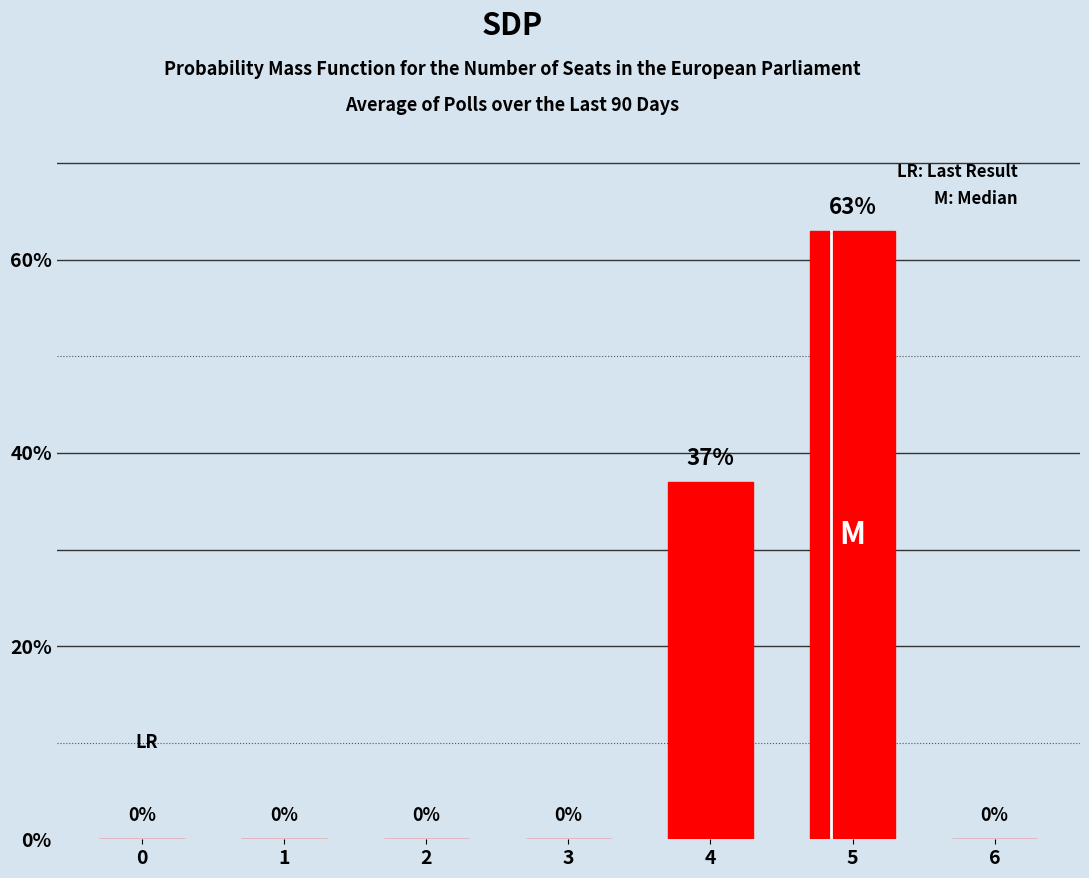

What is the sum of all values?

100